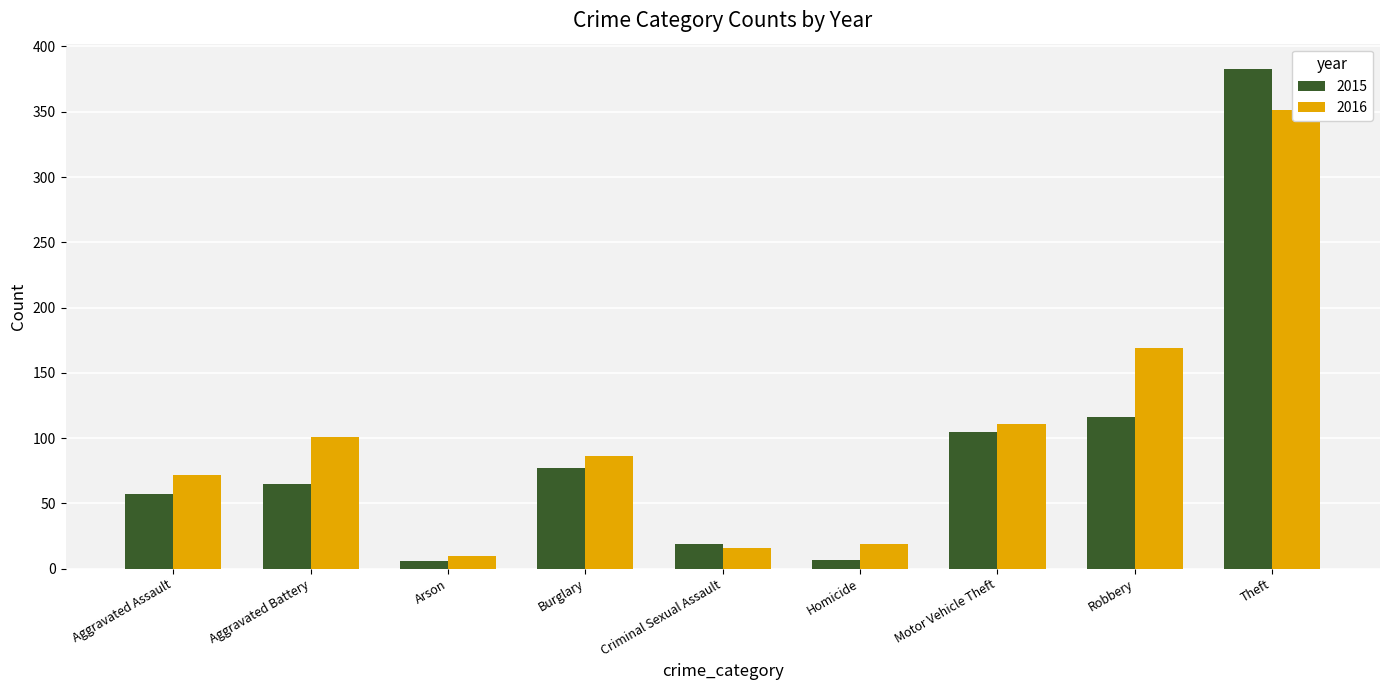

List the series in order of their overall mean, lowest first.

2015, 2016